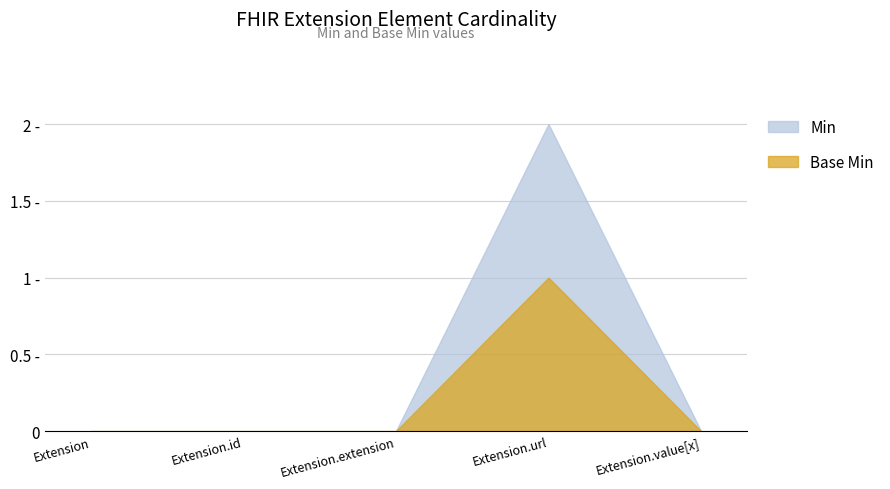

What are all the series names shown in the legend?

Min, Base Min